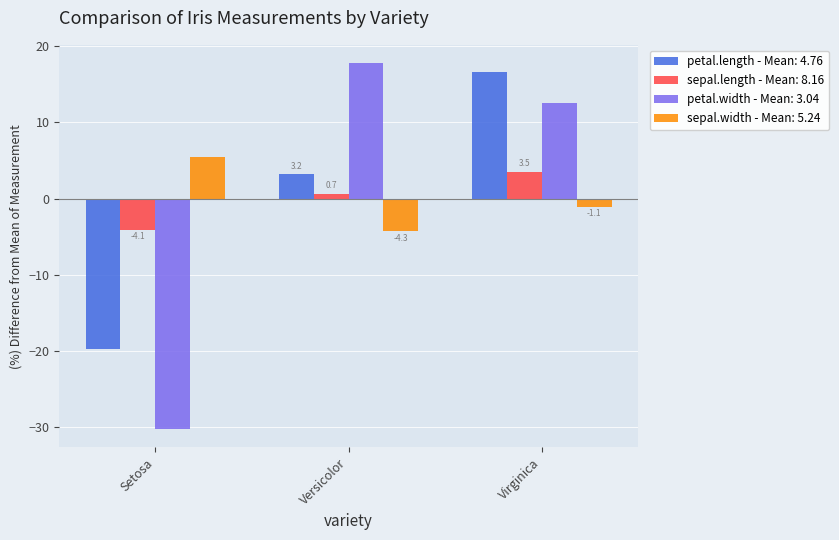

Which category has the highest value across all series?

Versicolor